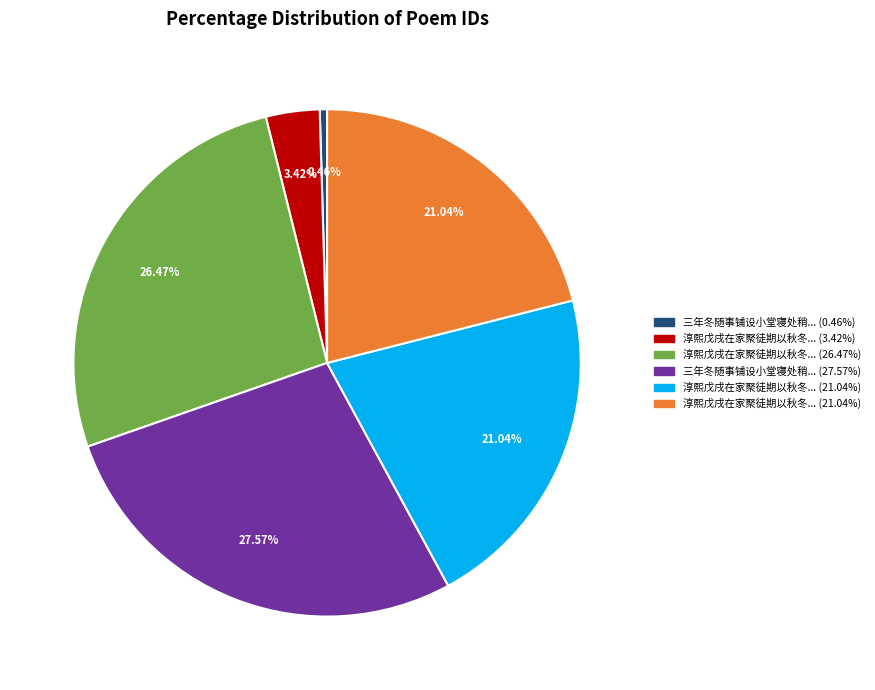

Is there any slice that represents more than half of the pie?

No